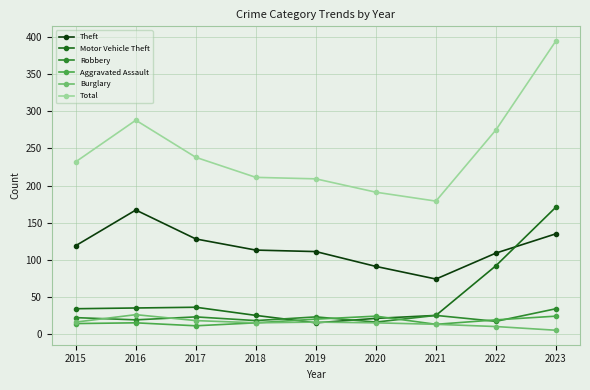

Where do Burglary and Robbery first cross each other?

2015 and 2016